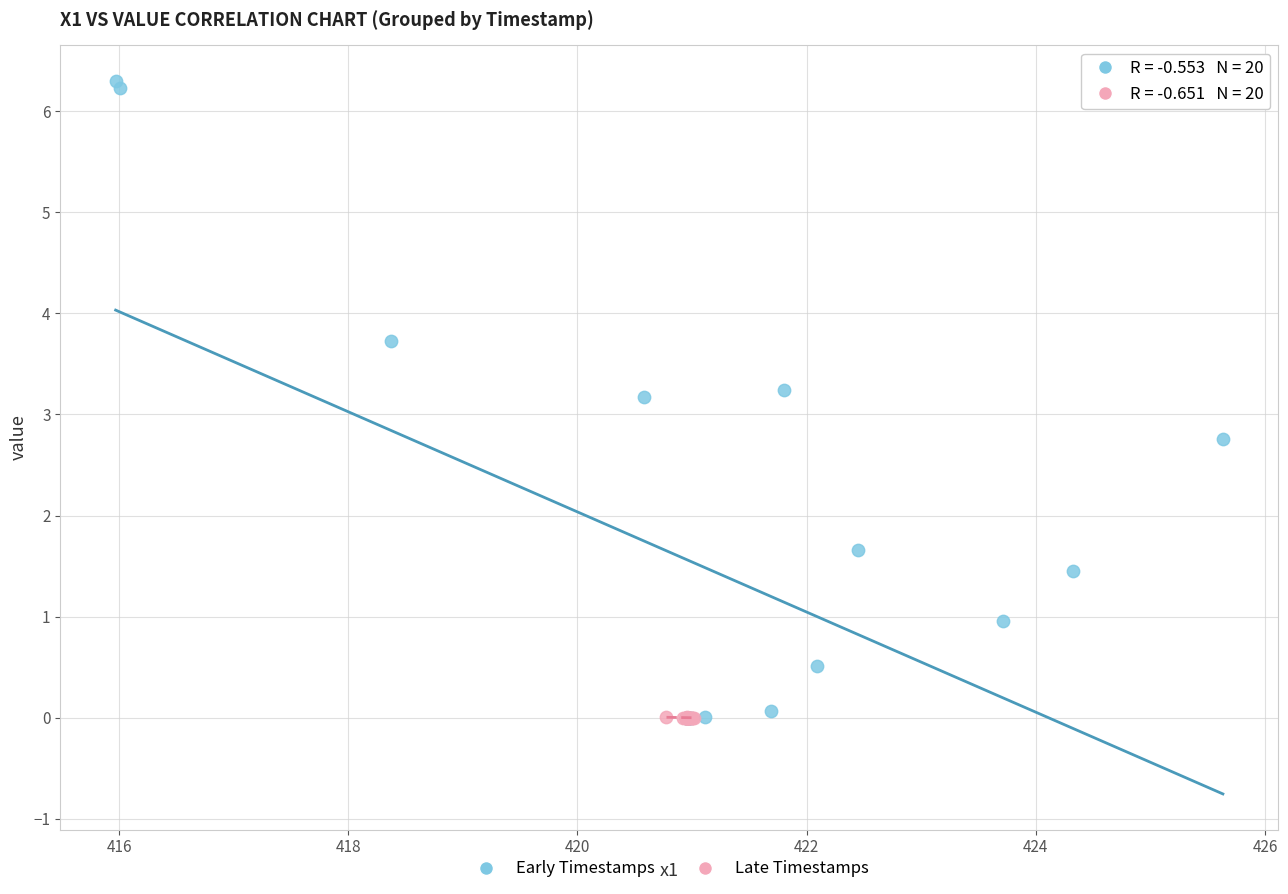

Which series contains the highest Y value?

Early Timestamps